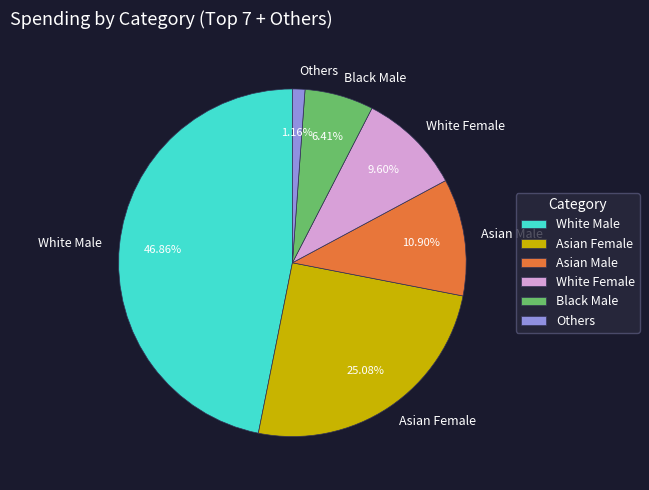

Do Asian Female and Others together represent more than half of the pie?

No